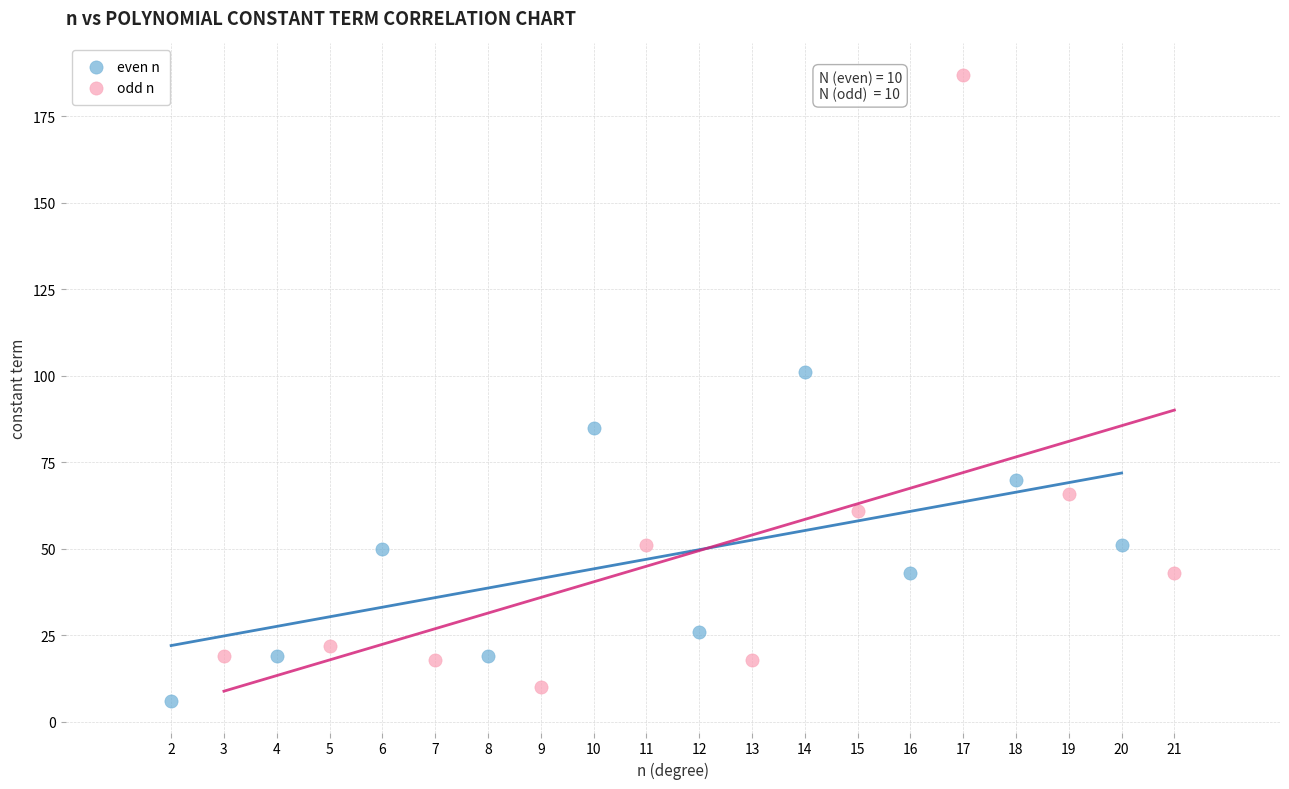

Which series reaches the maximum Y coordinate?

odd n